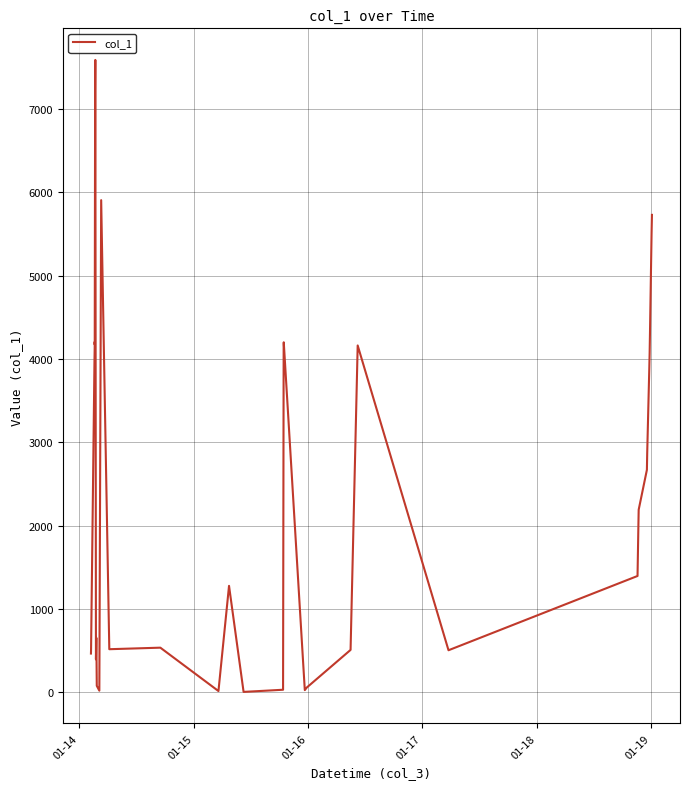

Reading left to right, what are all the values shown in this chart?

464.6	513.9	4001.1	4067.0	4206.3	4172.1	7213.0	7576.9	7588.4	395.2	653.4	77.7	18.9	5905.7	516.6	535.1	14.5	16.9	1277.1	4.3	30.2	4165.4	4199.8	25.6	56.0	508.3	4161.7	504.1	1395.5	2033.3	2190.6	2669.3	2869.9	3899.4	3989.8	4015.7	4072.2	4275.7	5514.3	5729.1